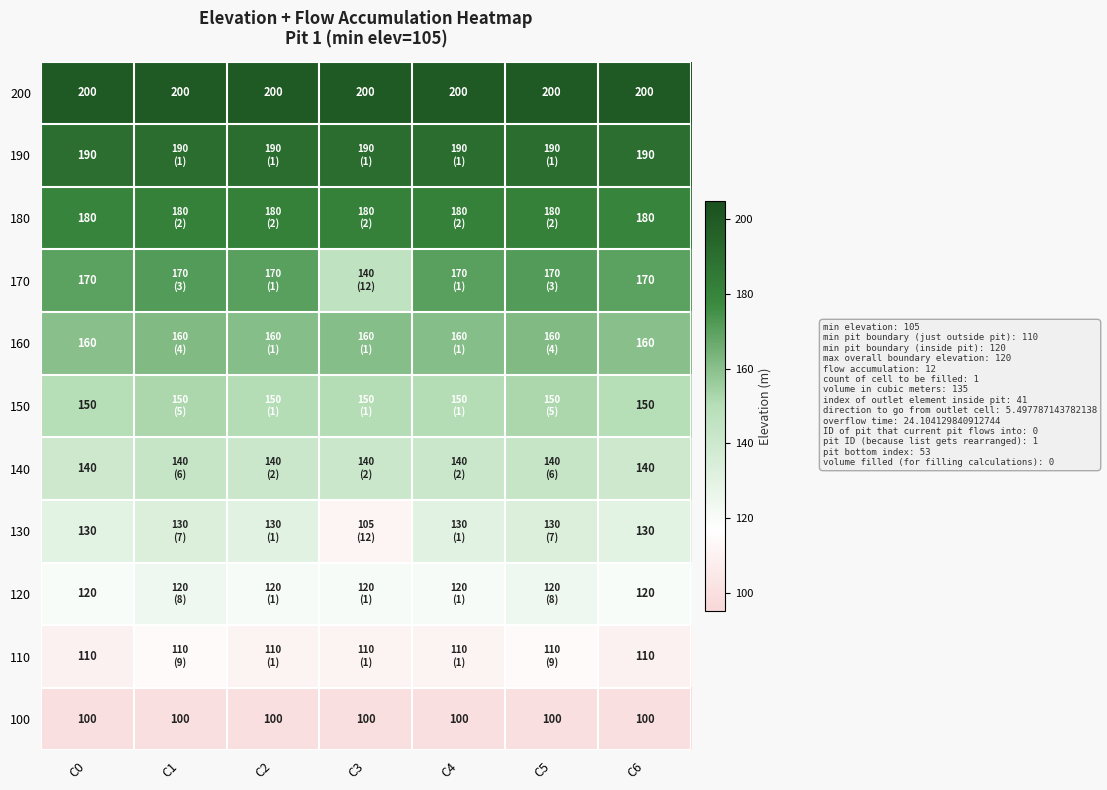

Which category has the highest value across all series?

C0